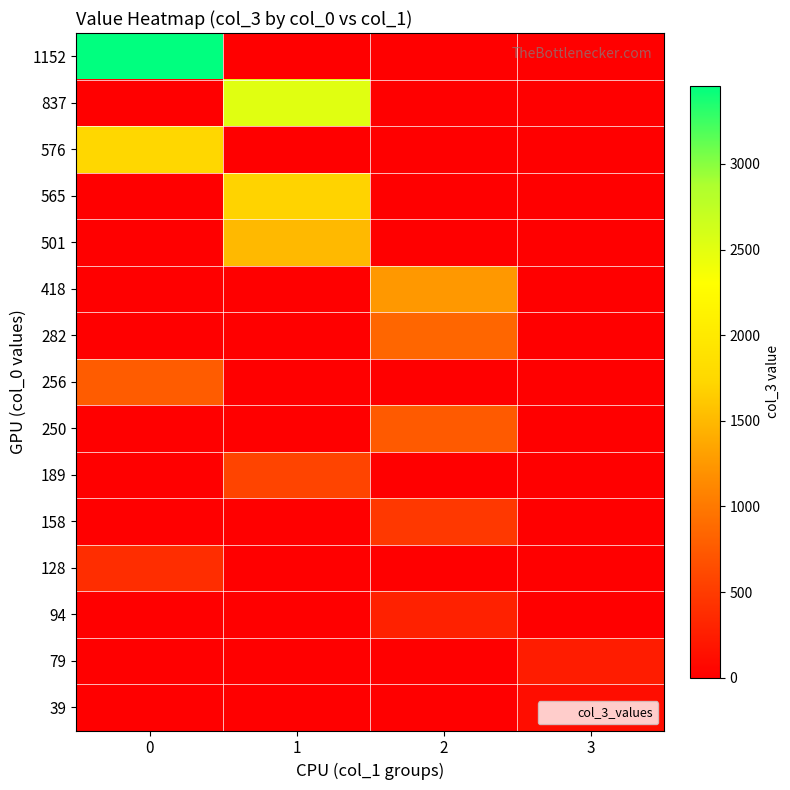

At how many categories does at least one series exceed 25?

4